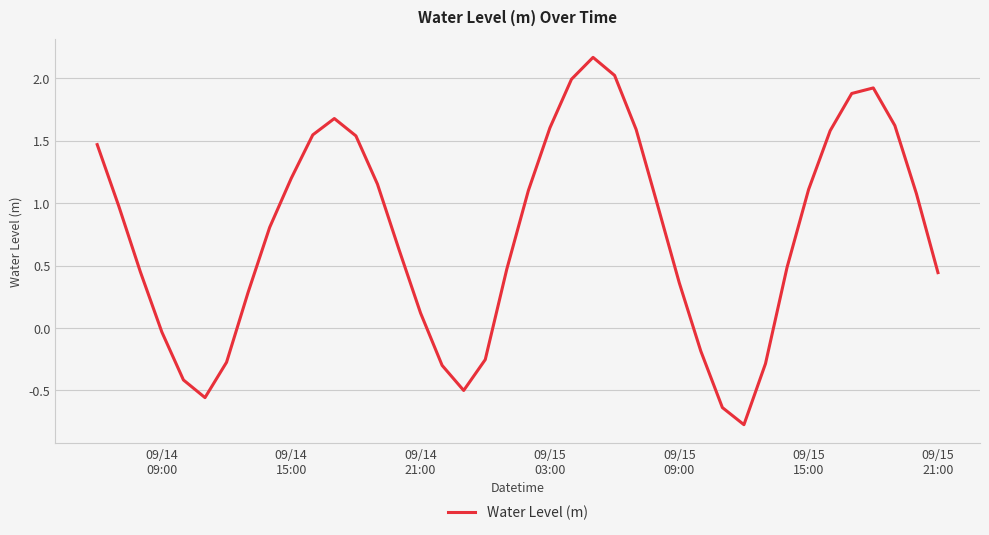

What is the minimum value shown in the chart?

-0.8